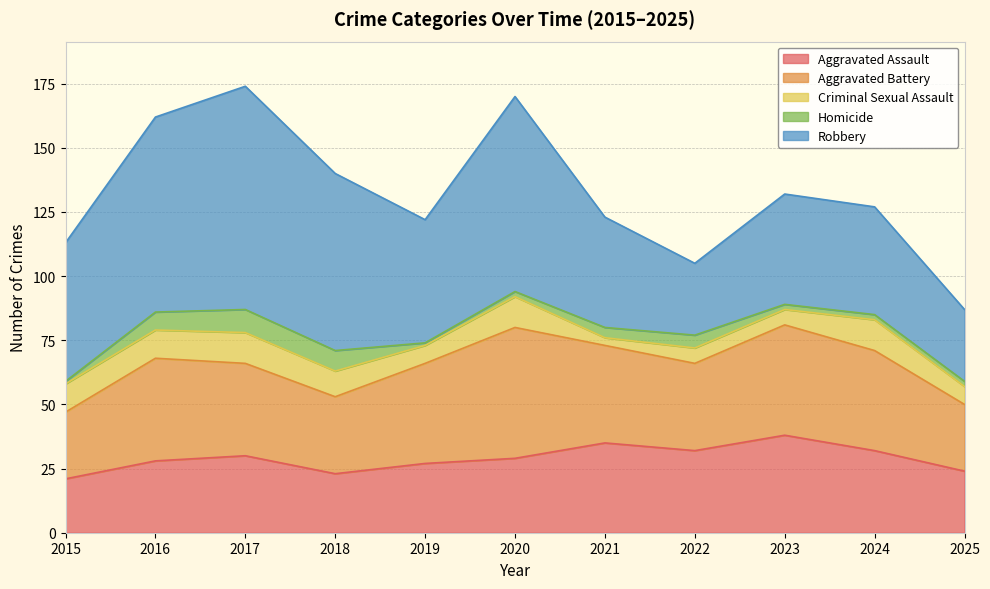

What is the value of the Aggravated Battery point at the 9th from the left?

43